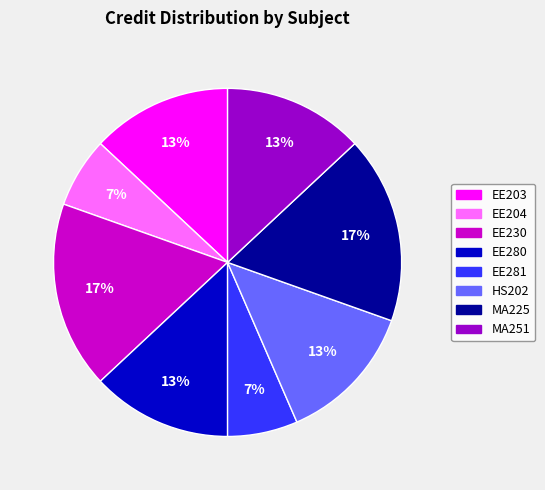

How many slices are in this pie chart?

8